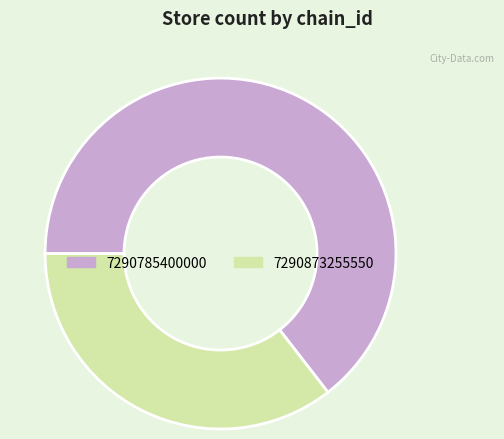

How many segments does this pie chart have?

2